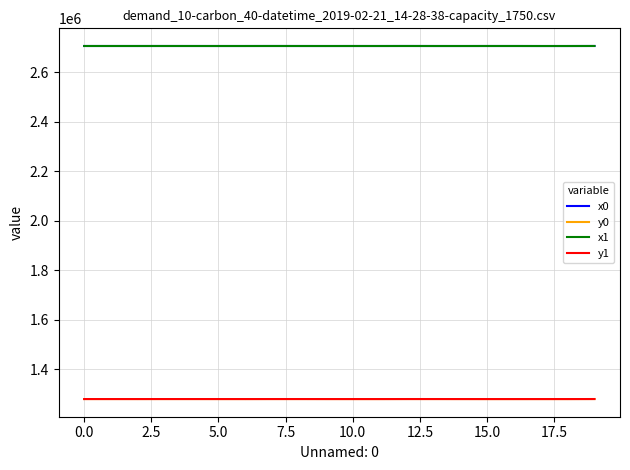

At how many categories does at least one series exceed 1691937?

20